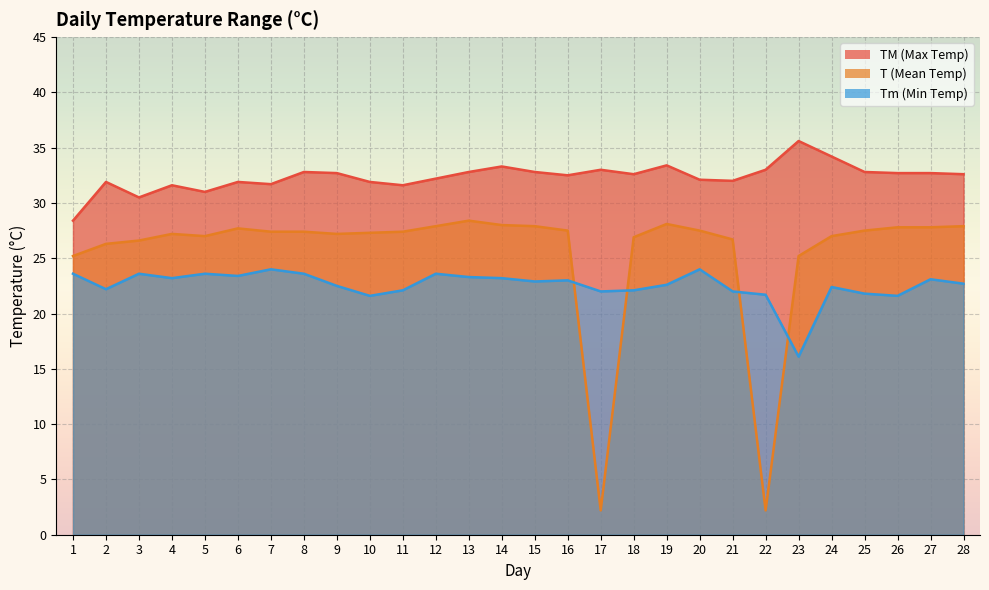

How many interior local valleys does the T series have?

4